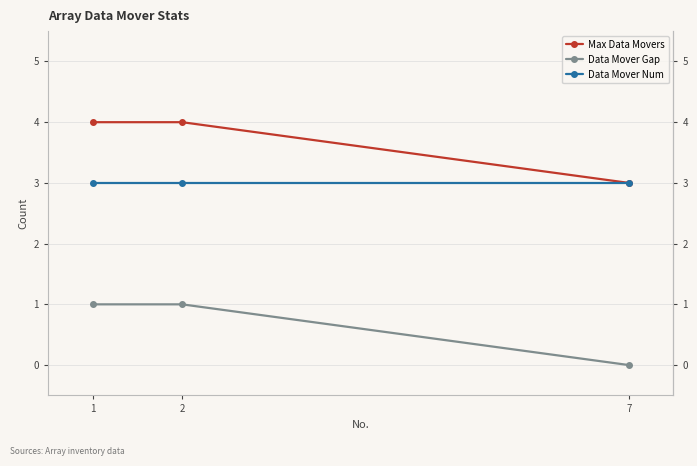

What are all the series names shown in the legend?

Max Data Movers, Data Mover Gap, Data Mover Num